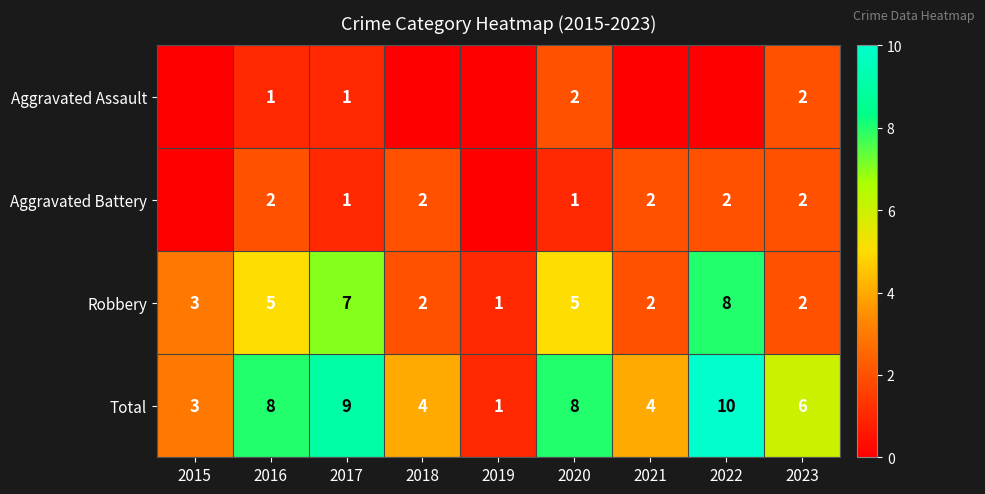

The Robbery series shows 7 at 2017. True or false?

True